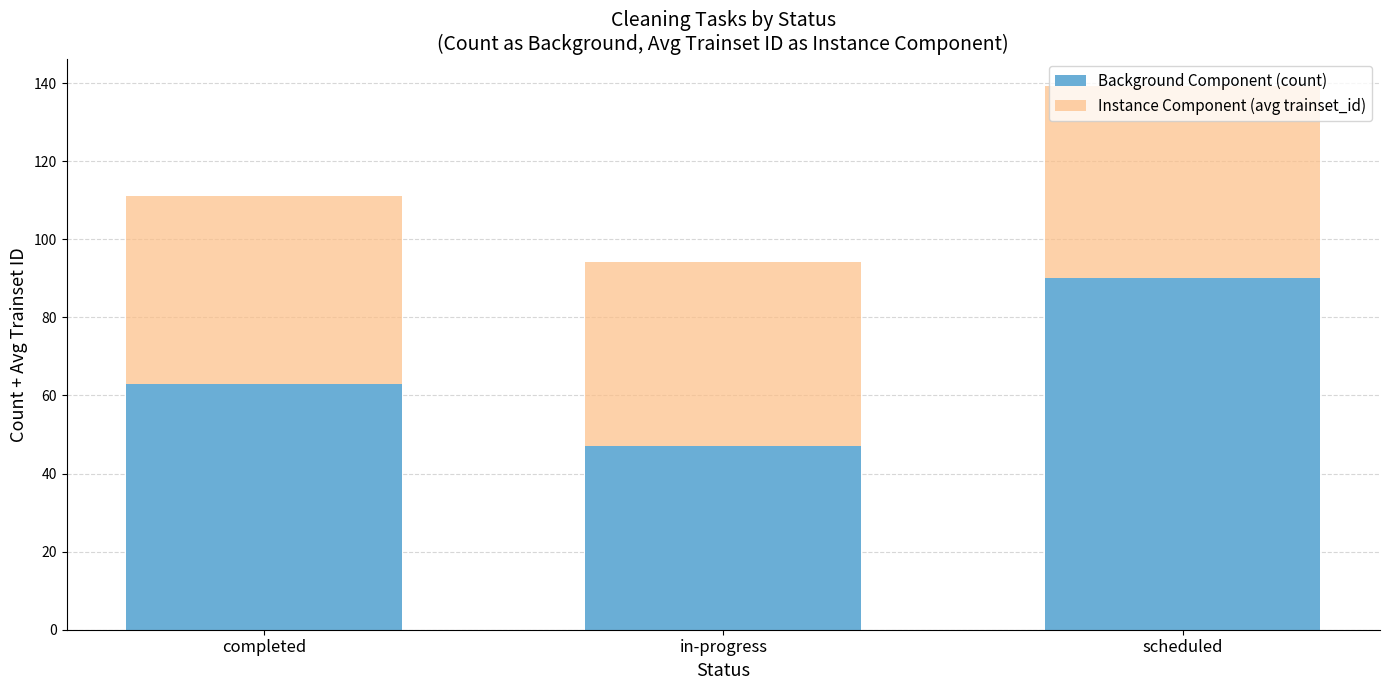

The Background Component (count) series shows 63.0 at completed. True or false?

True